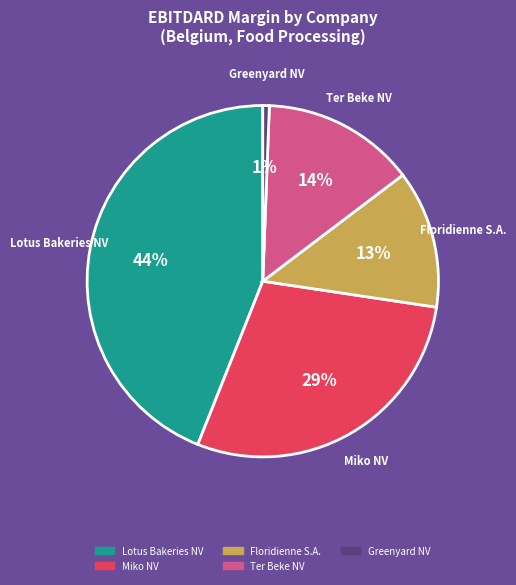

What percentage is the Ter Beke NV slice, to the nearest percent?

14%